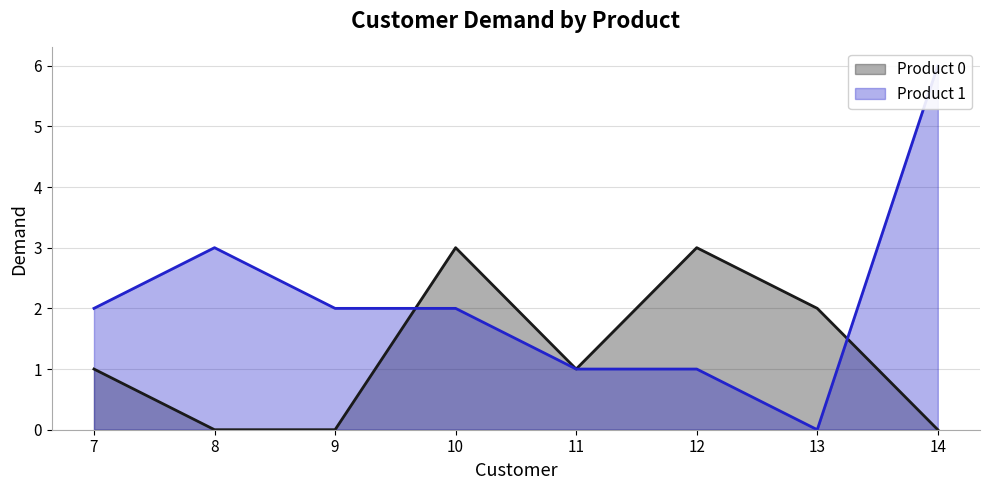

Reading left to right, extract all data points from this chart.

Product 0: 1	0	0	3	1	3	2	0
Product 1: 2	3	2	2	1	1	0	6